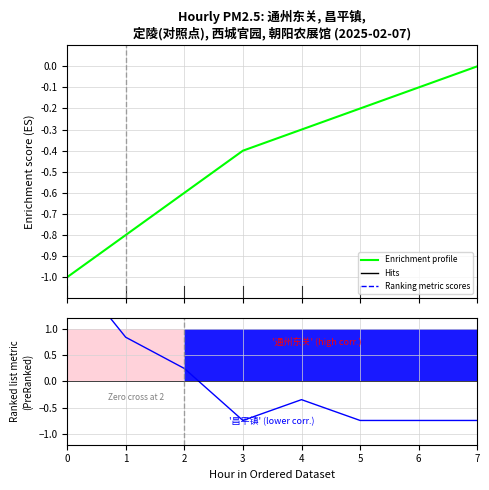

What is the sum of all Enrichment profile values?

-3.4